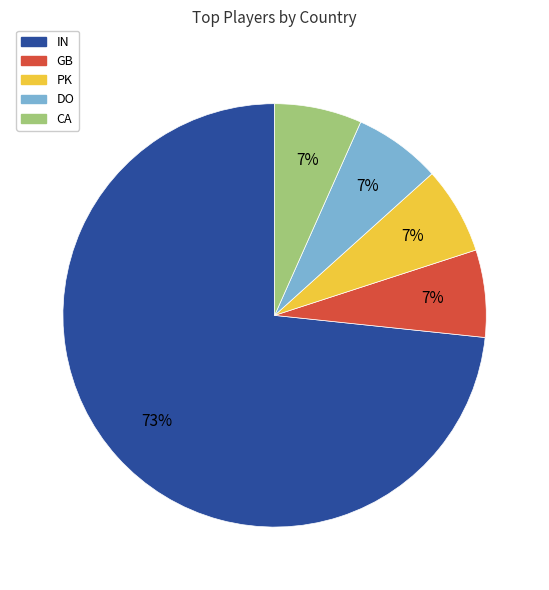

Count the number of slices in the pie.

5